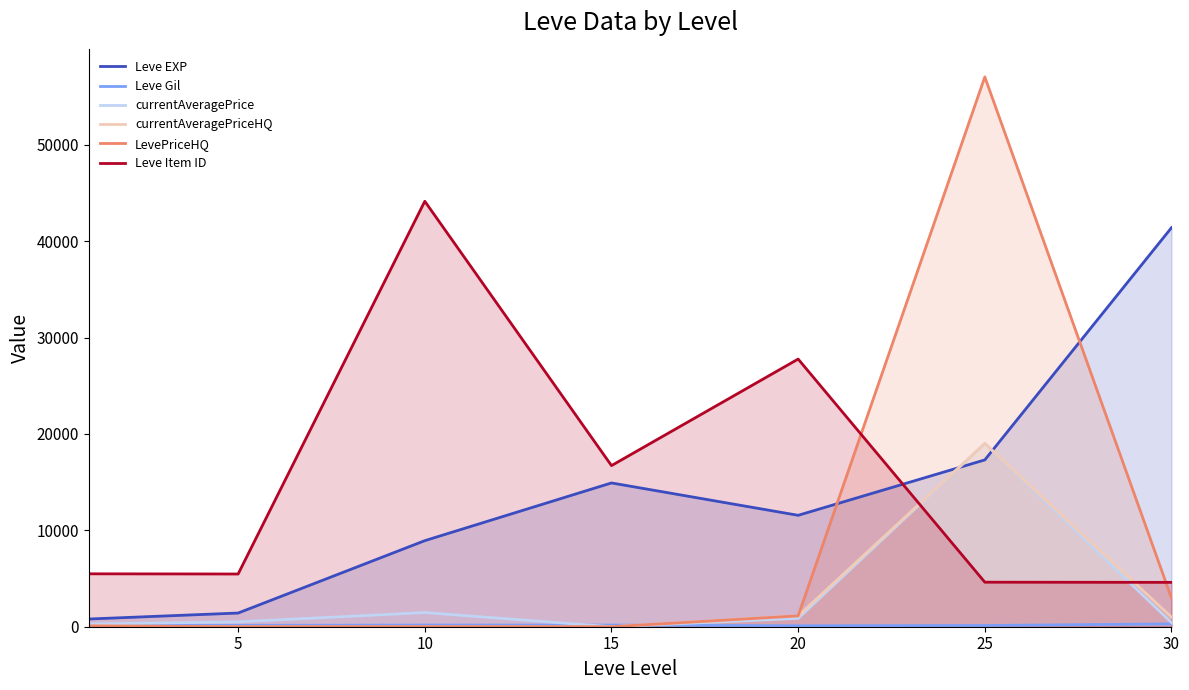

The currentAveragePriceHQ series shows 1127.6 at 20. True or false?

True